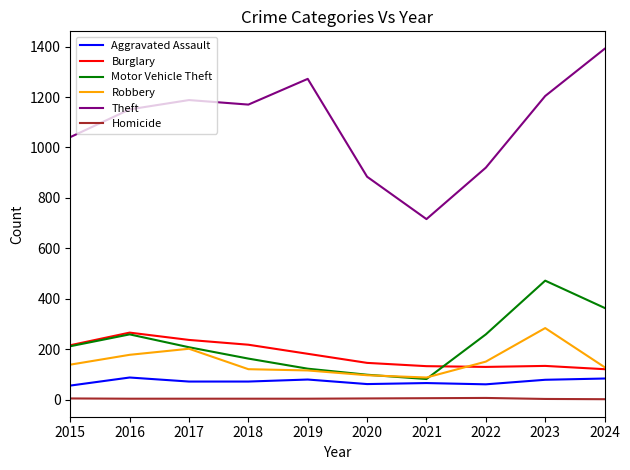

True or false: Homicide and Theft intersect in this chart.

False